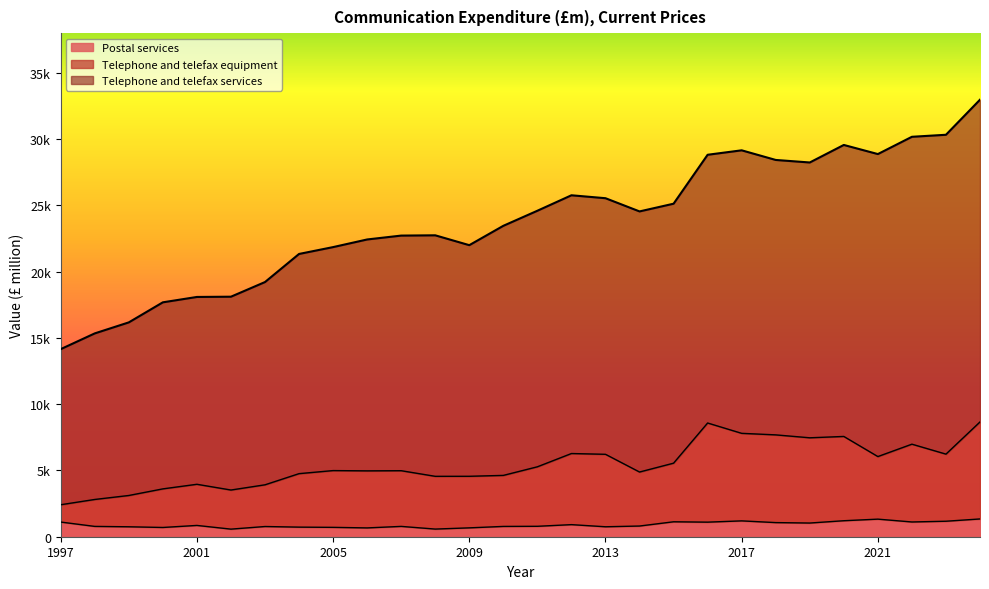

What value does the Telephone and telefax equipment series have at 2010?

4628